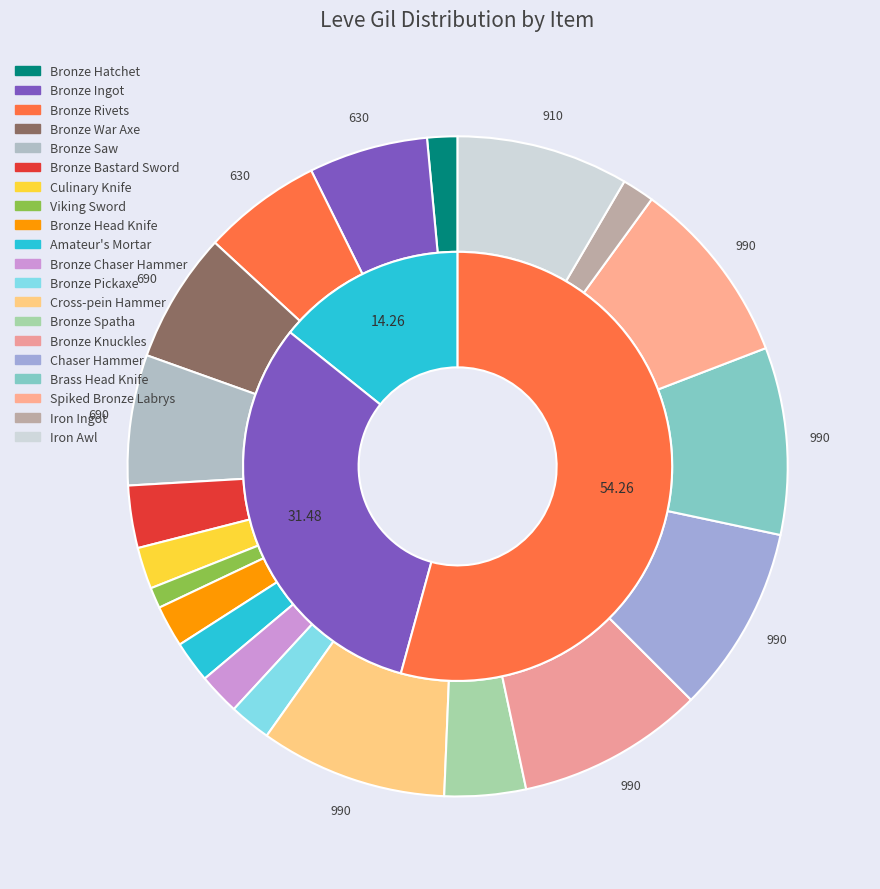

How much of the chart is everything except Bronze Rivets?

94.2%